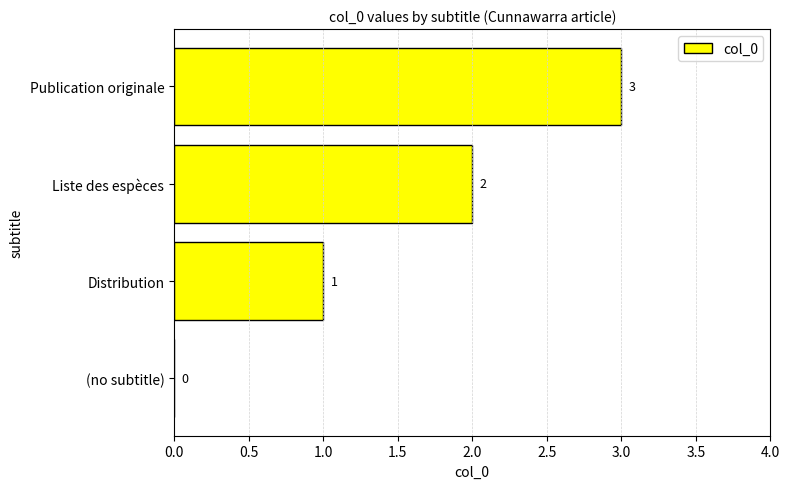

At which label is the value closest to 1?

Distribution